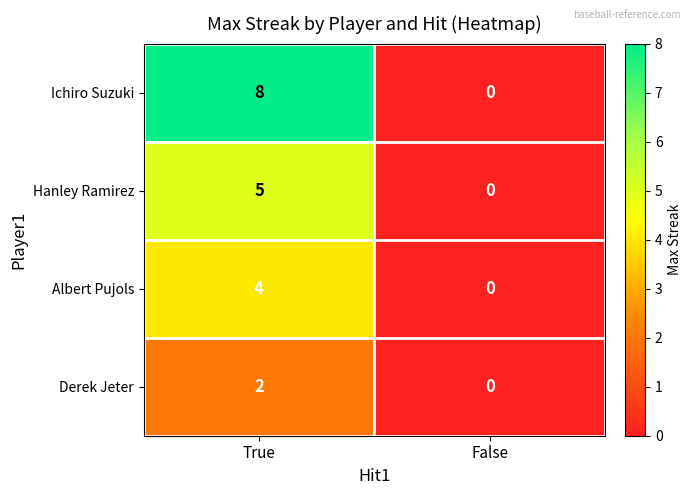

What is the greatest value displayed?

8